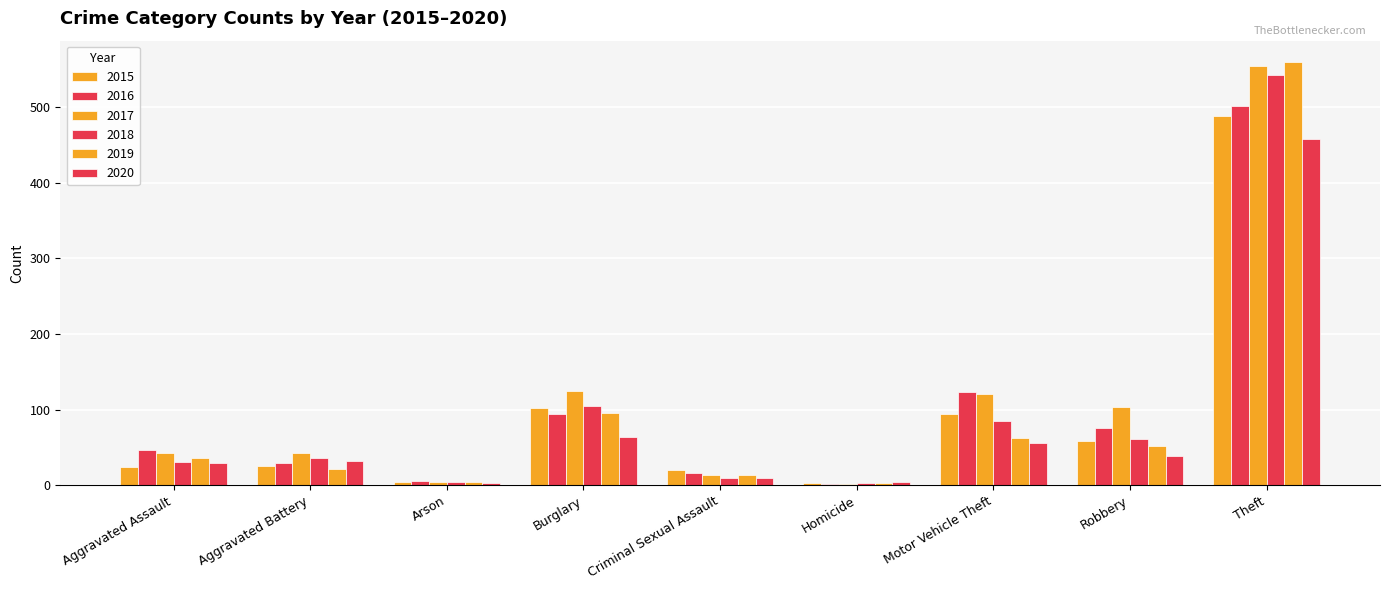

What is the value of the 2019 bar at the 8th from the left?

52